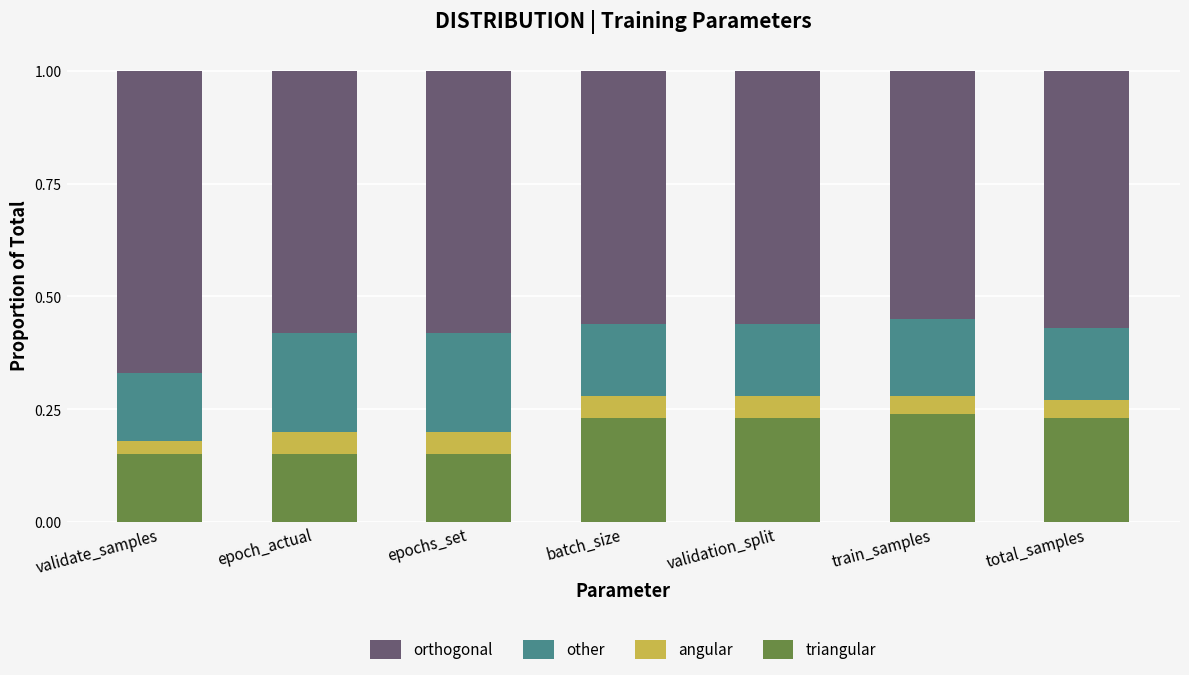

What is the total value across all series at validation_split?

1.0